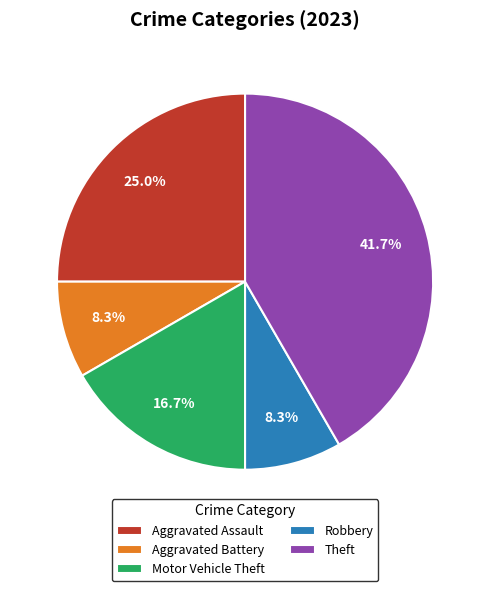

To the nearest percent, what is the average slice percentage?

20%